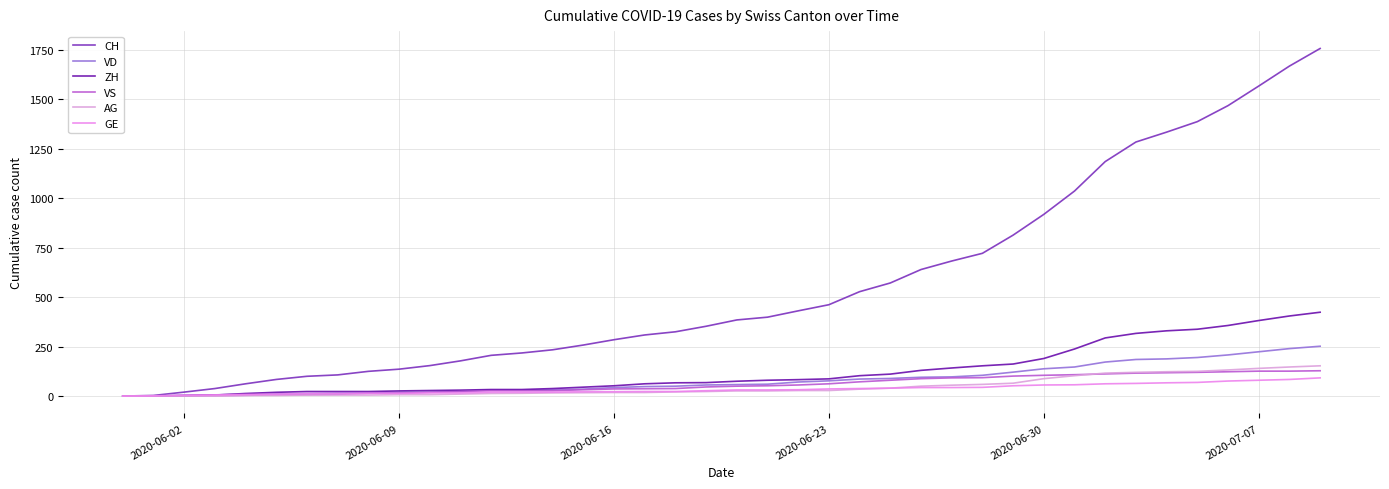

Rank the series by their maximum value, from lowest to highest.

GE, VS, AG, VD, ZH, CH